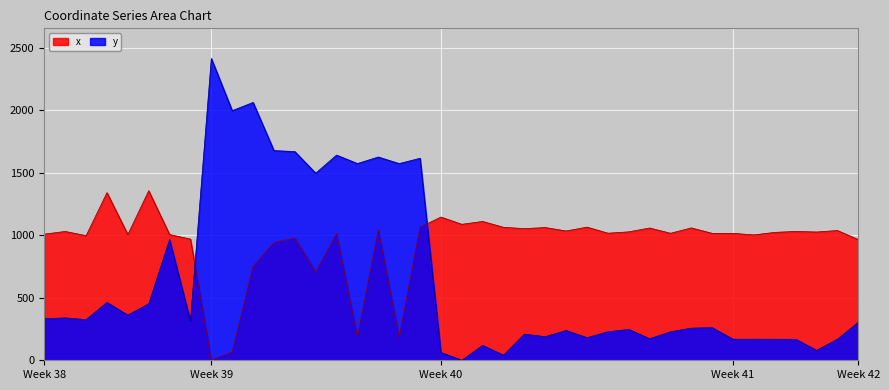

True or false: y and x cross at least once.

True